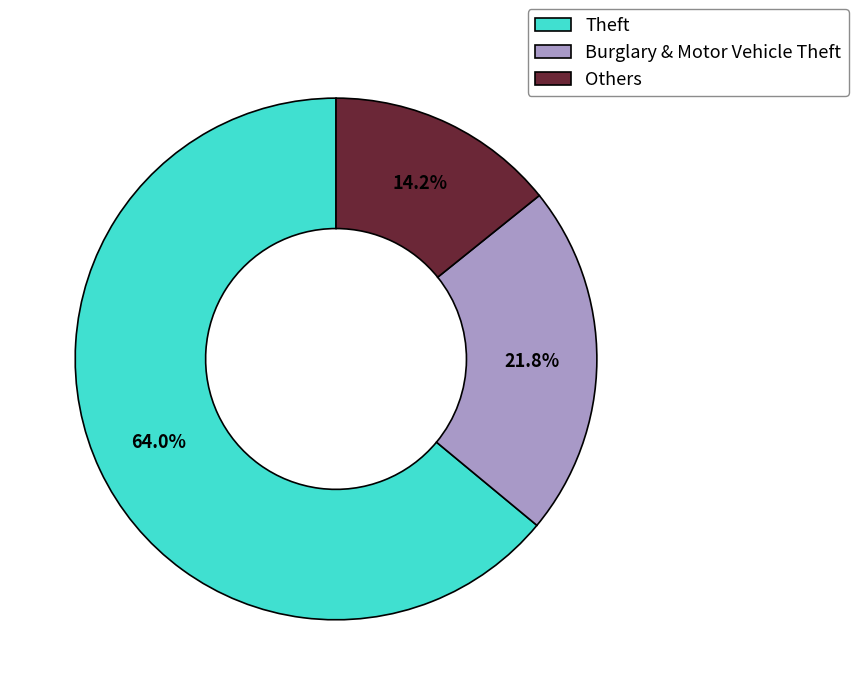

To the nearest percent, what is the difference between the largest and smallest slice percentages?

50%